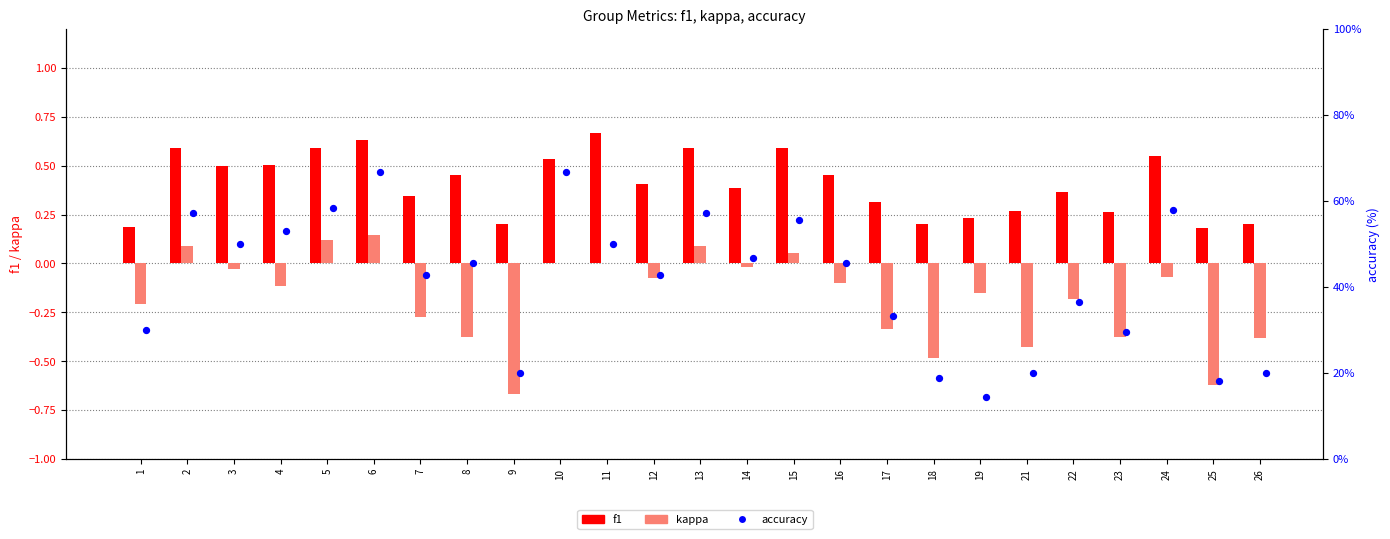

Which series has the largest total across all categories?

accuracy